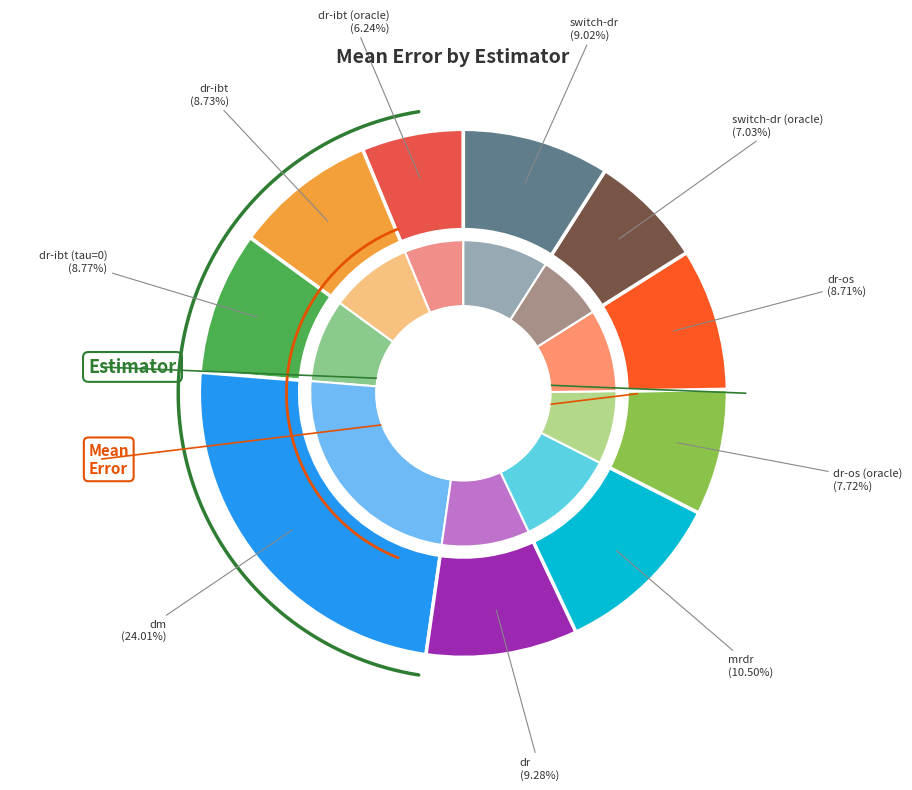

Do dr-ibt and mrdr together represent more than half of the pie?

No